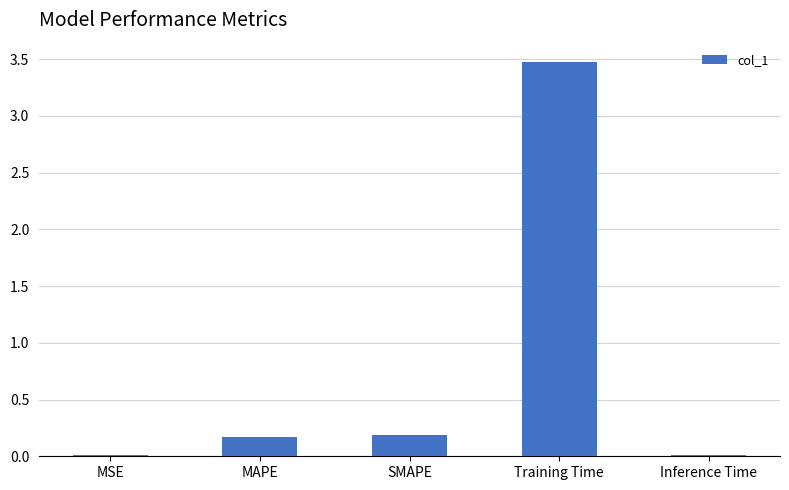

What is the difference between the maximum and minimum values?

3.5